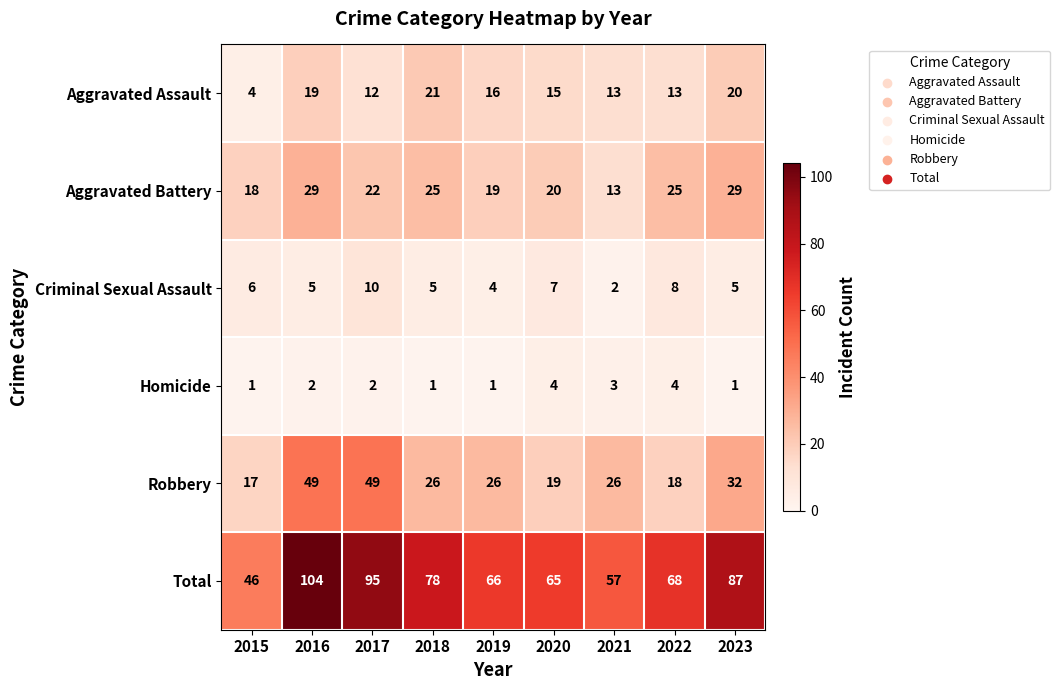

Where does the Total series first go above 68?

2016